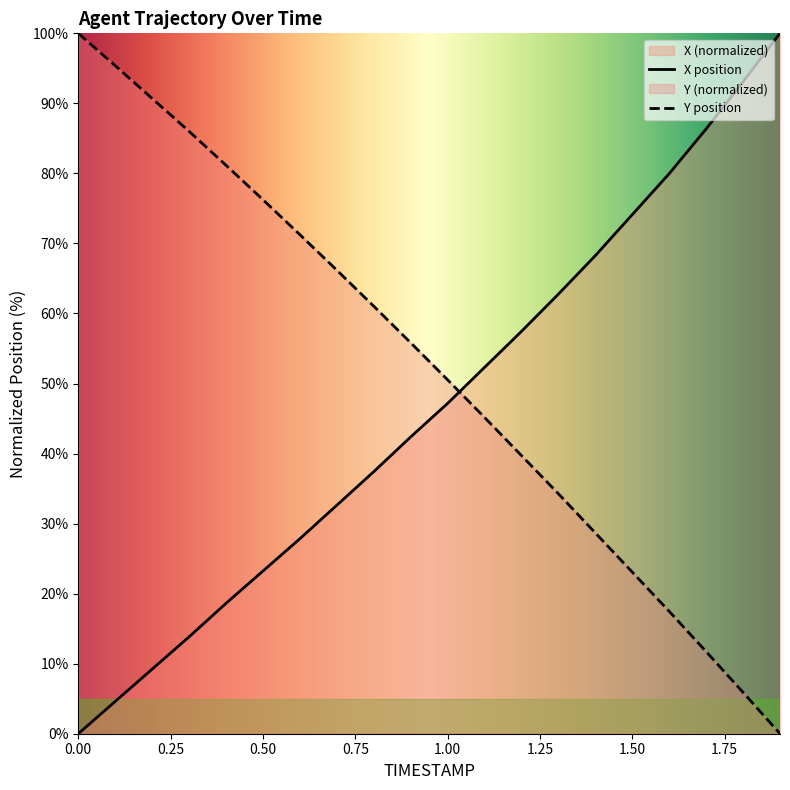

At 0.50, list the series in order from smallest to largest.

X position, Y position